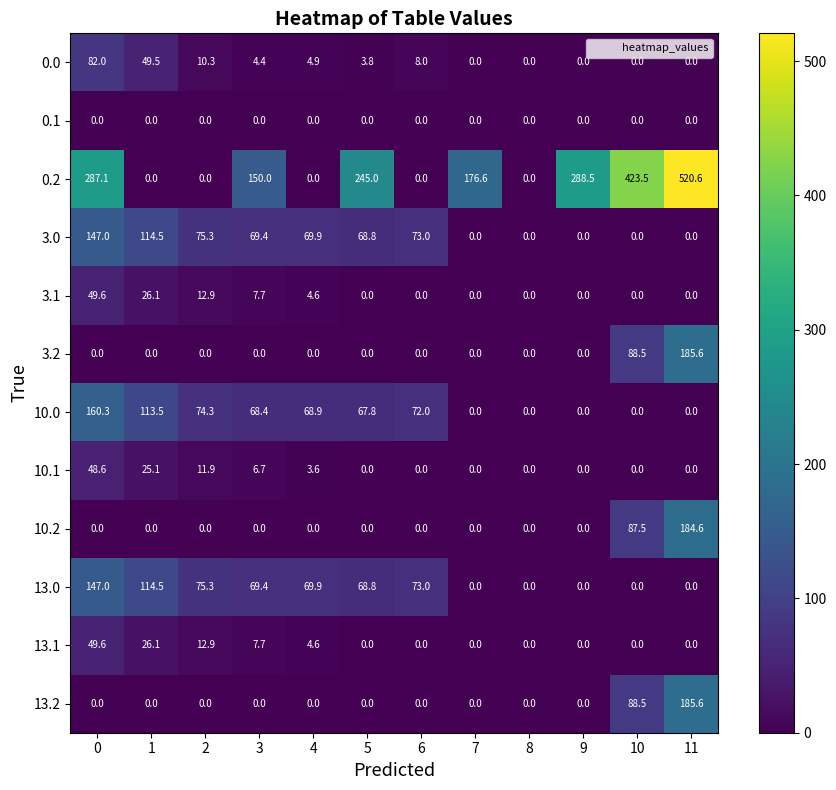

At which label is 13.0 closest to 73?

6